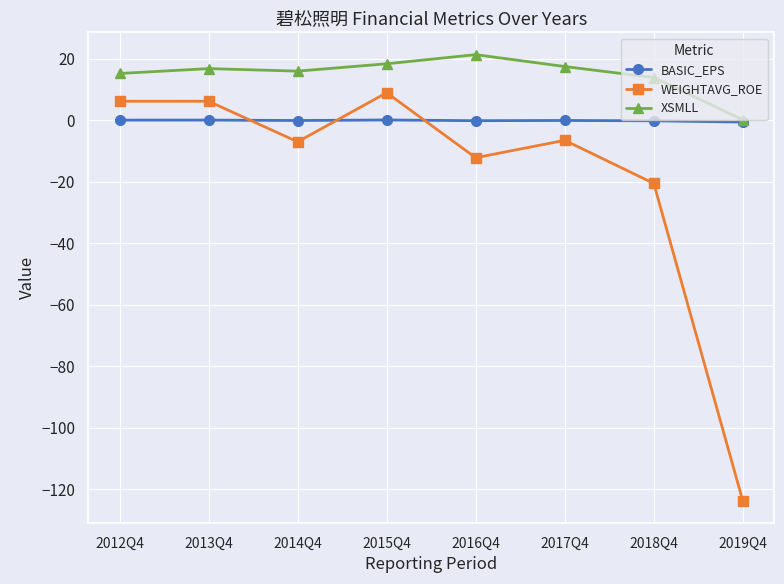

What is the average value of the XSMLL series?

14.9